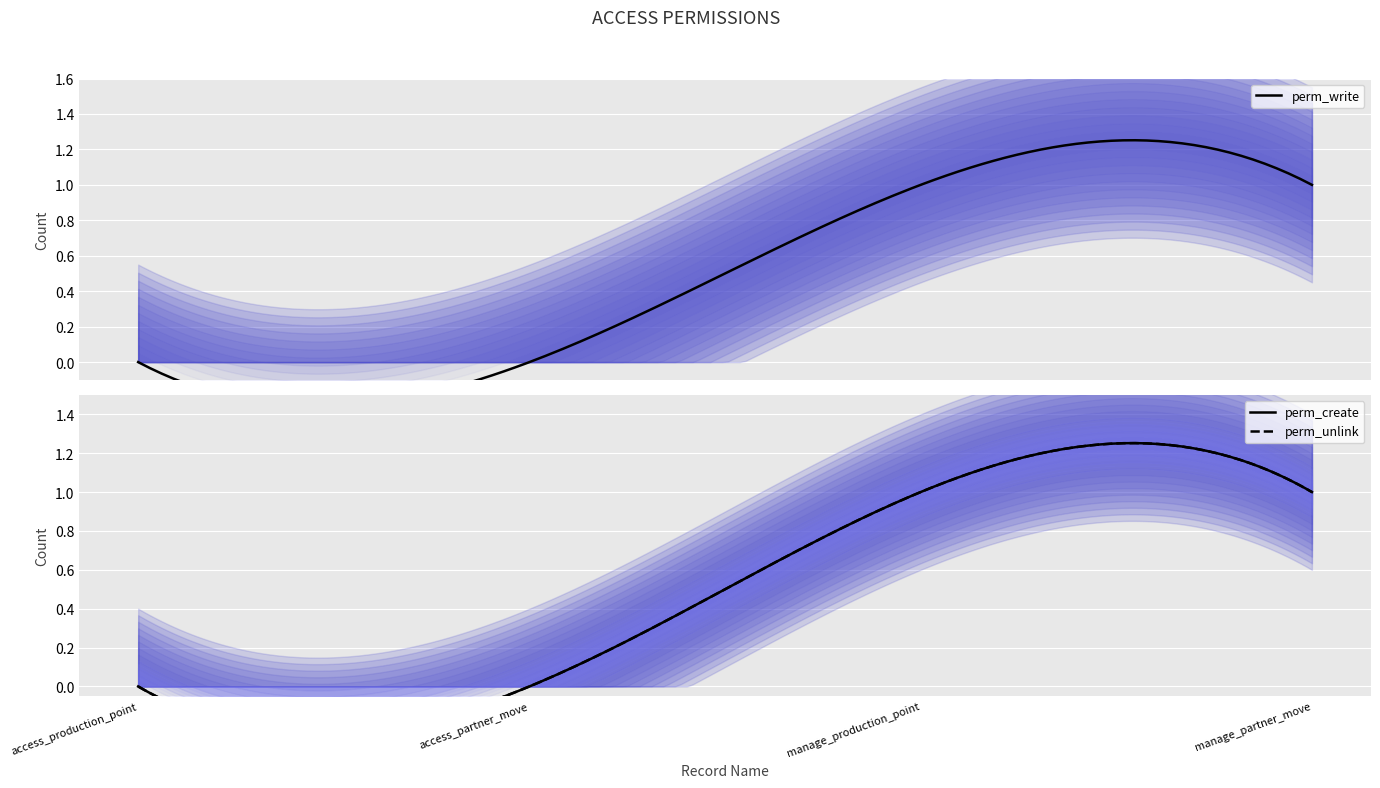

What is the label of the 3rd point from the right?

access_partner_move